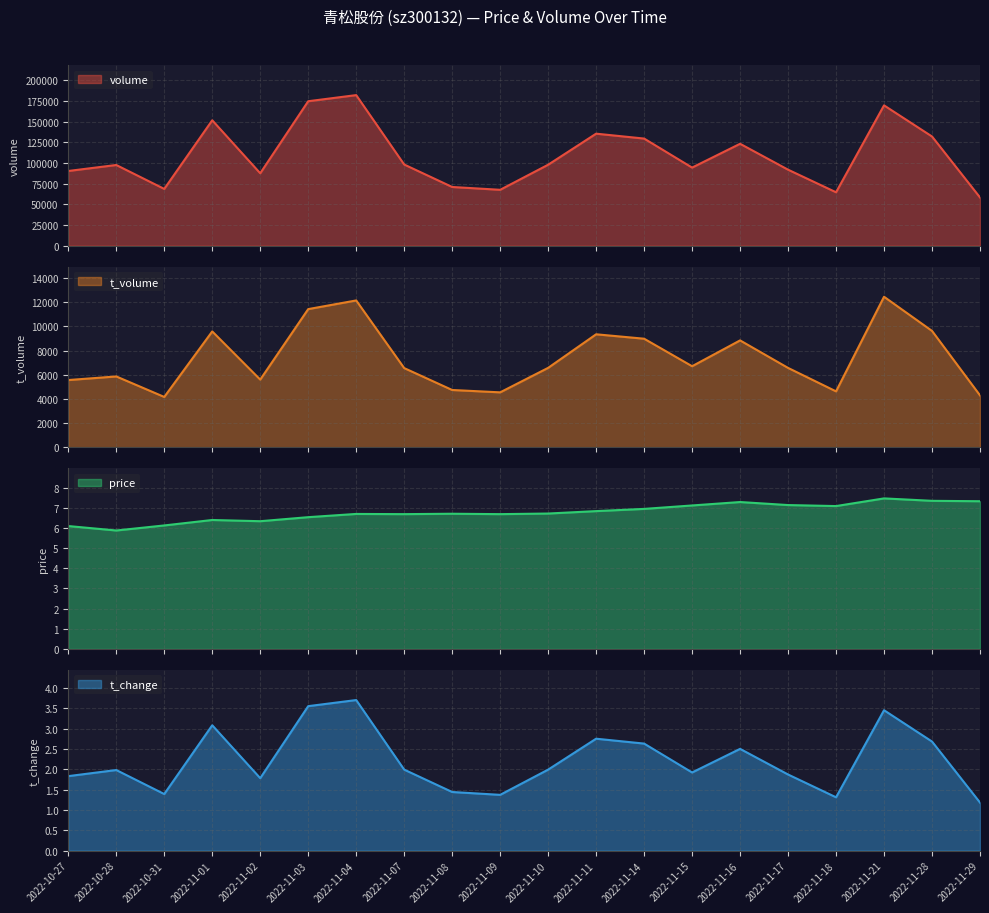

The value of t_volume at 2022-11-04 is 3244.9. True or false?

False